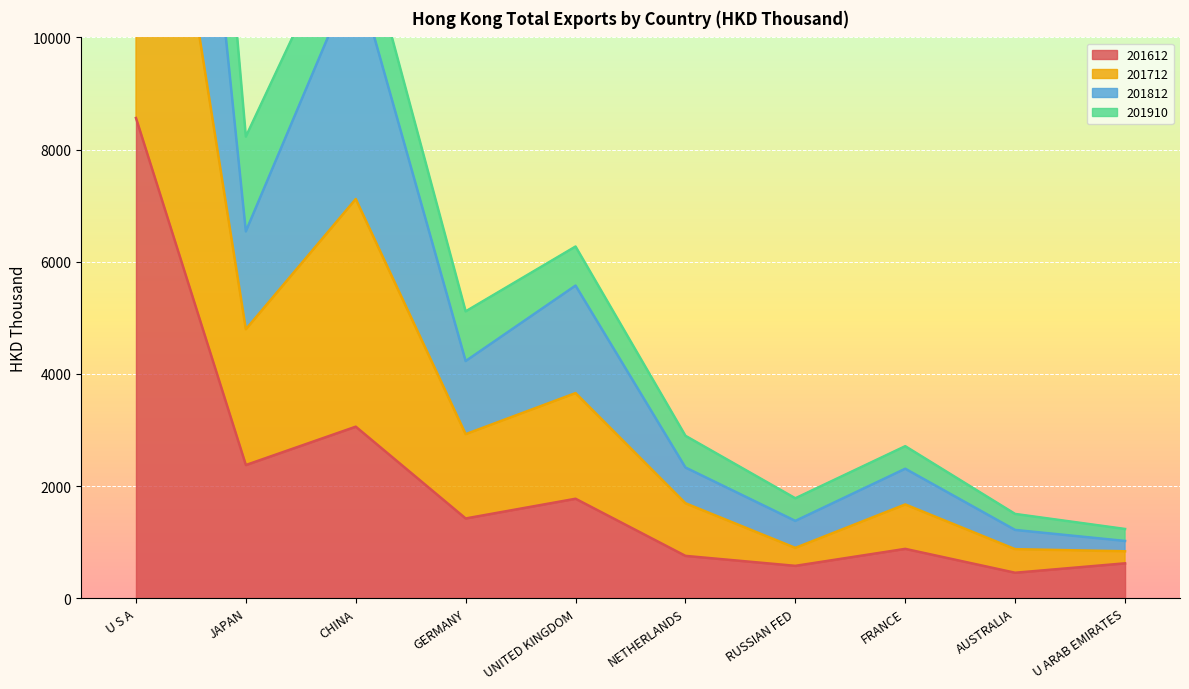

Which series has the largest total across all categories?

201712